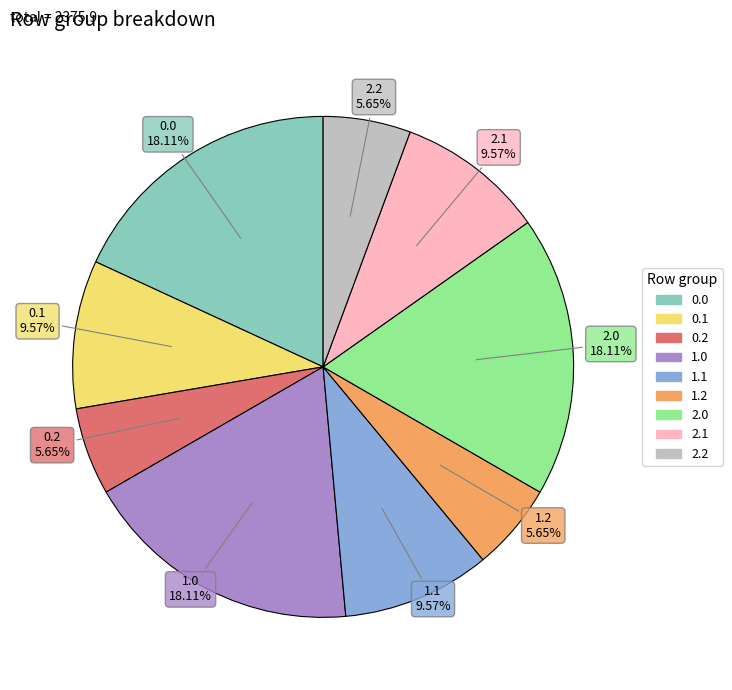

Does any single category account for the majority?

No